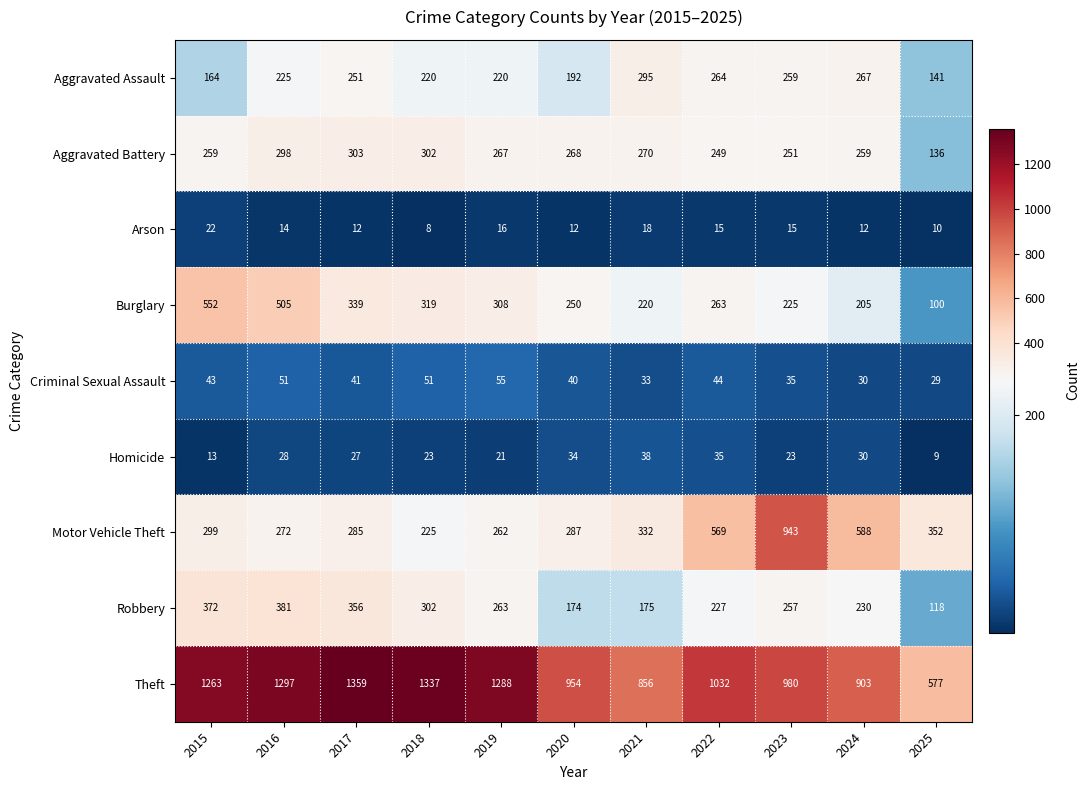

What is the difference between the second highest and second lowest values in the Criminal Sexual Assault series?

21